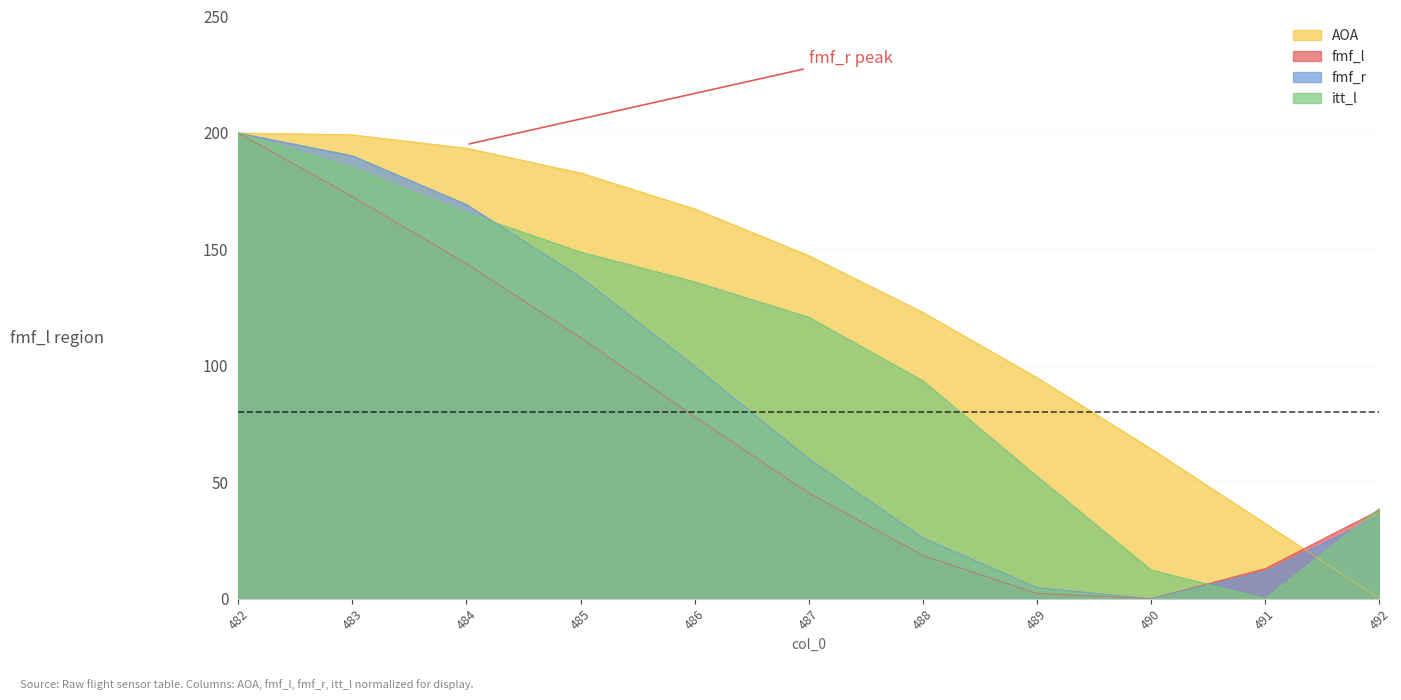

Is it true that itt_l equals 78.6 at 484?

False